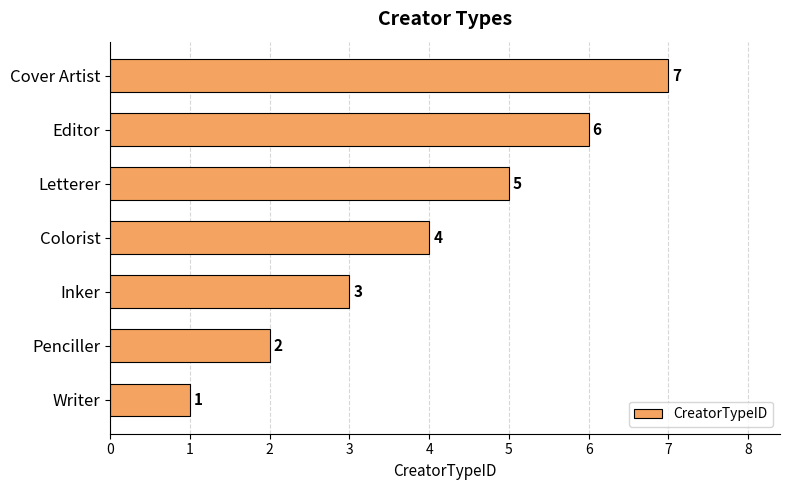

List the labels in order of value, smallest first.

Writer, Penciller, Inker, Colorist, Letterer, Editor, Cover Artist